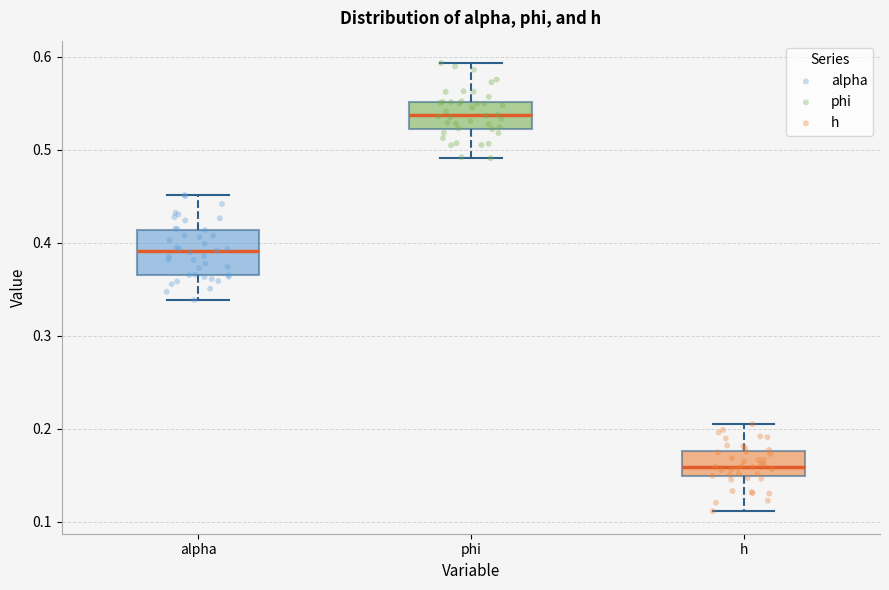

Which box's median line is the highest?

phi